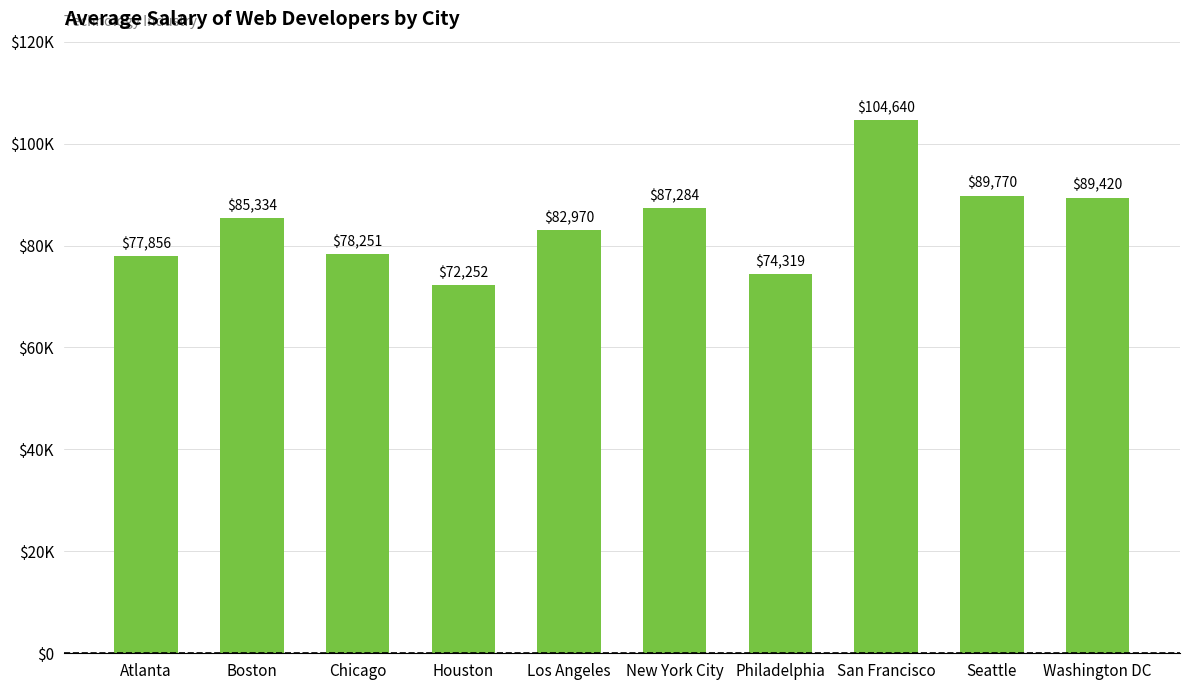

Approximately how many times larger is the value at Boston compared to Los Angeles?

1.0